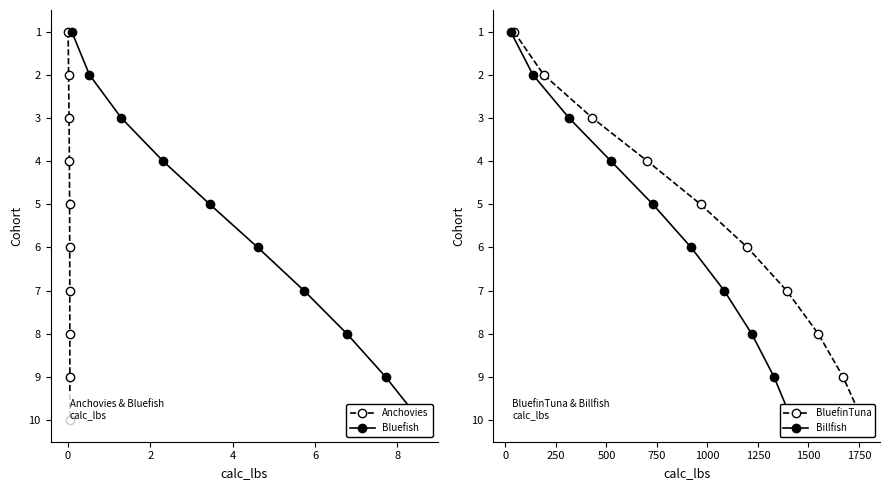

Which series has the widest spread of values?

Anchovies